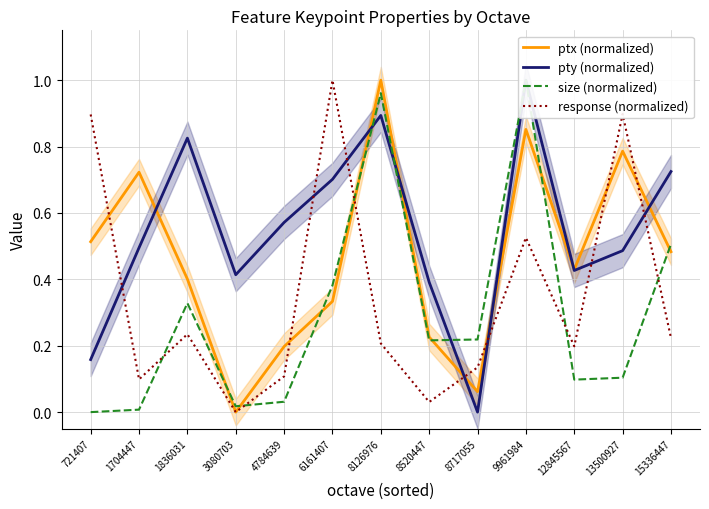

The value of response (normalized) at 3080703 is 0.0. True or false?

True